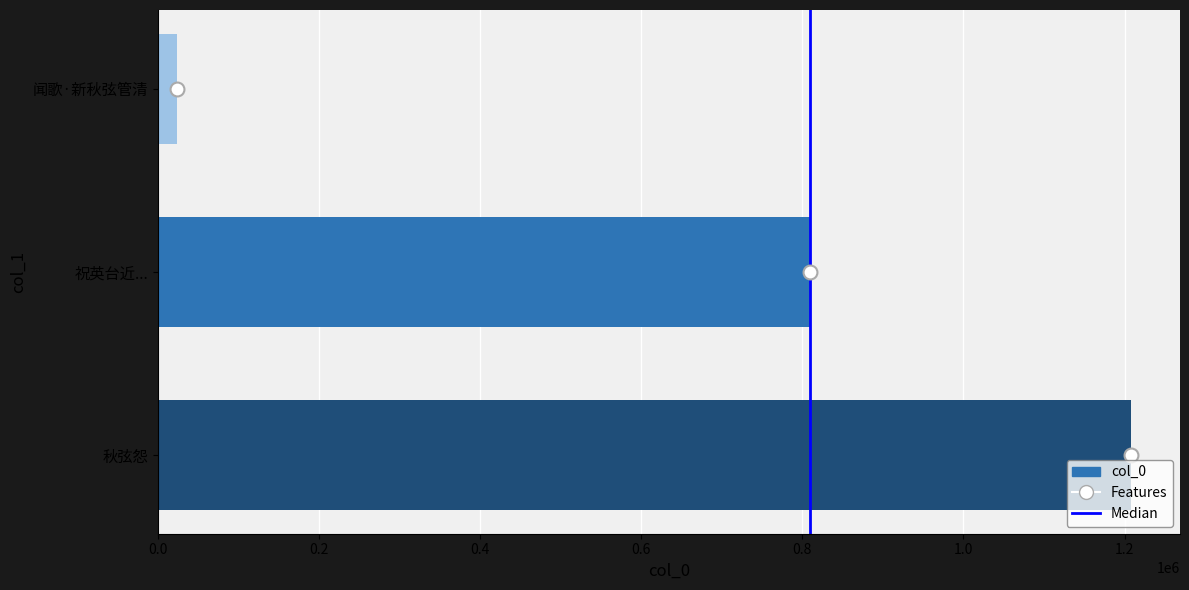

Reading top to bottom, list all the values displayed in this chart.

23733	810014	1208405